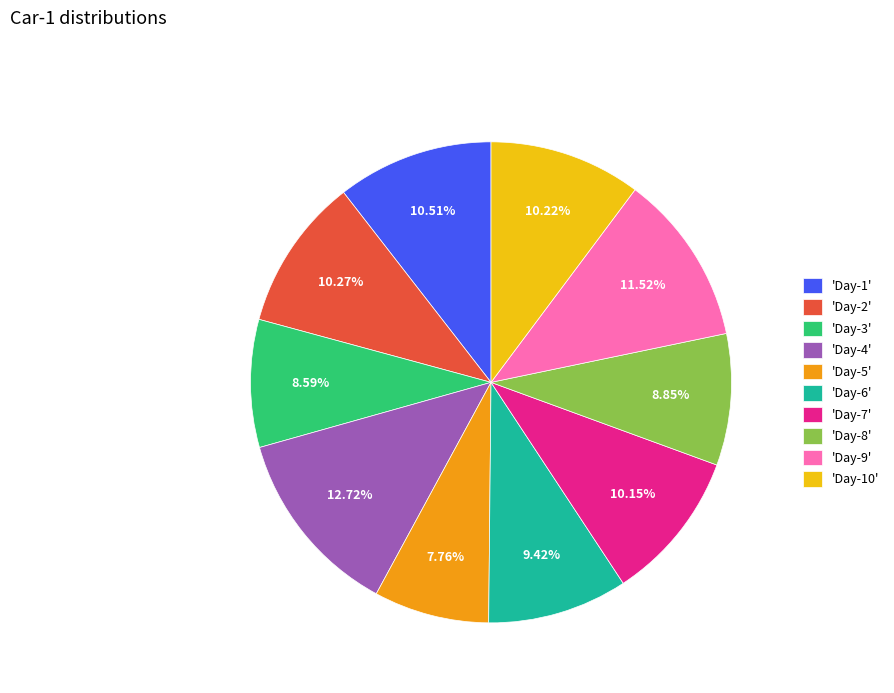

Approximately how many times larger is the value at 'Day-9' compared to 'Day-7'?

1.1